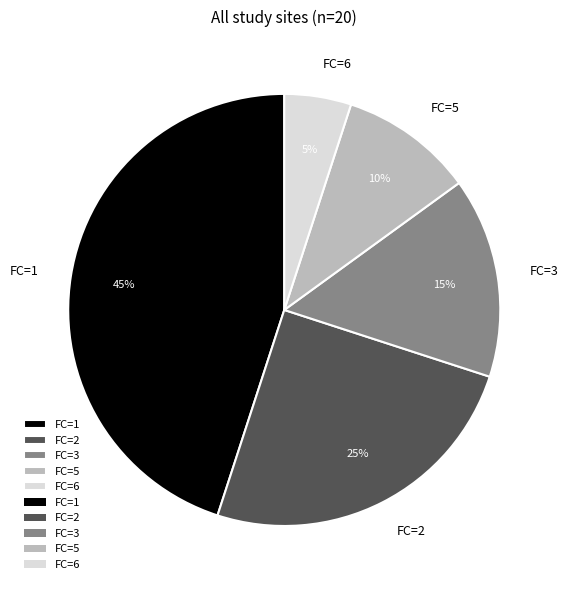

Is there any slice that represents more than half of the pie?

No